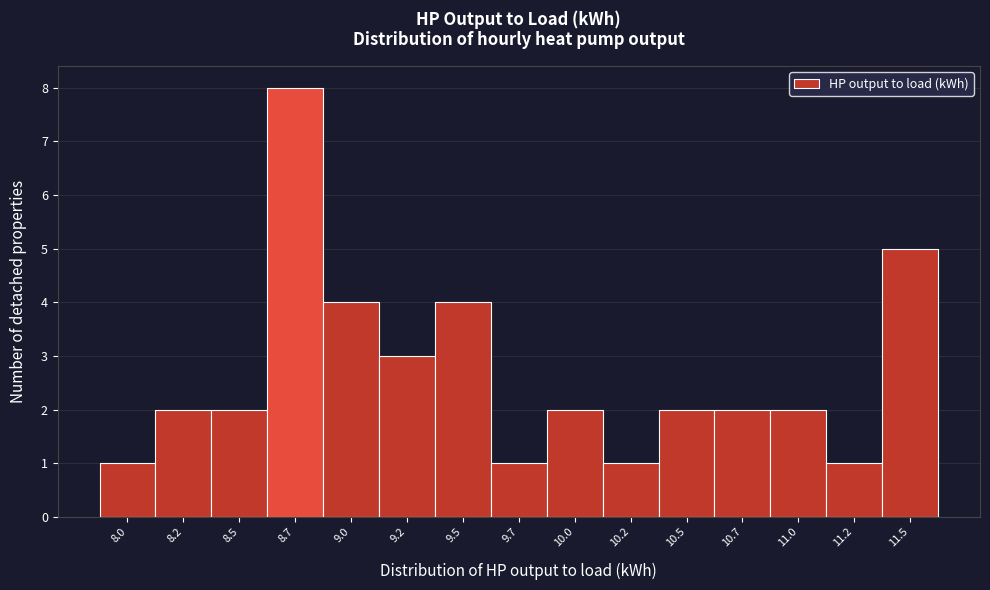

Reading left to right, list all the values displayed in this chart.

8.0=1	8.2=2	8.5=2	8.7=8	9.0=4	9.2=3	9.5=4	9.7=1	10.0=2	10.2=1	10.5=2	10.7=2	11.0=2	11.2=1	11.5=5